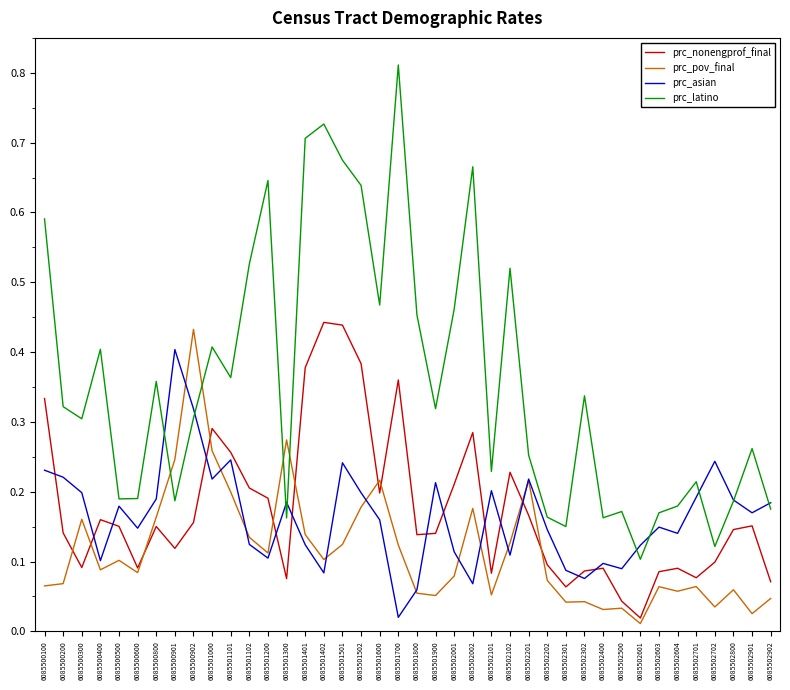

How many lines are shown in the chart?

4